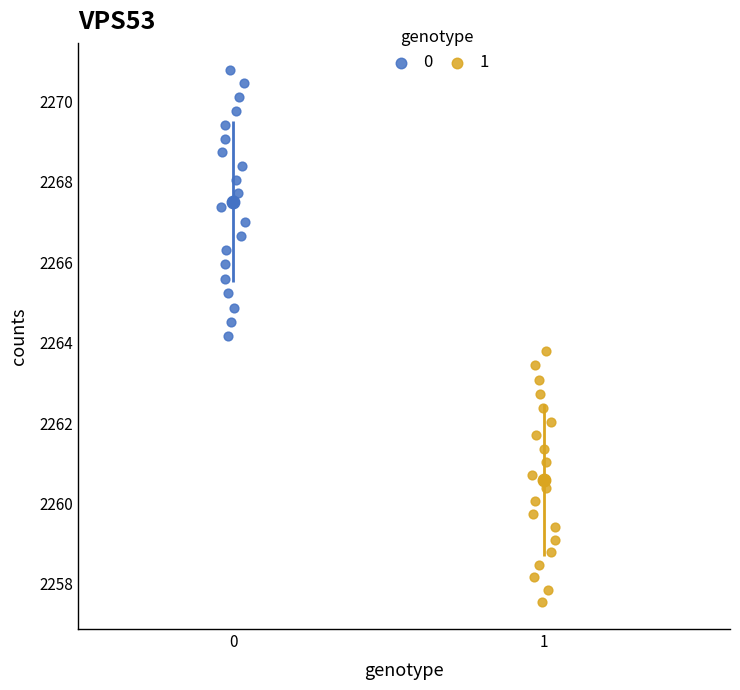

What are all the series names shown in the legend?

0, 1